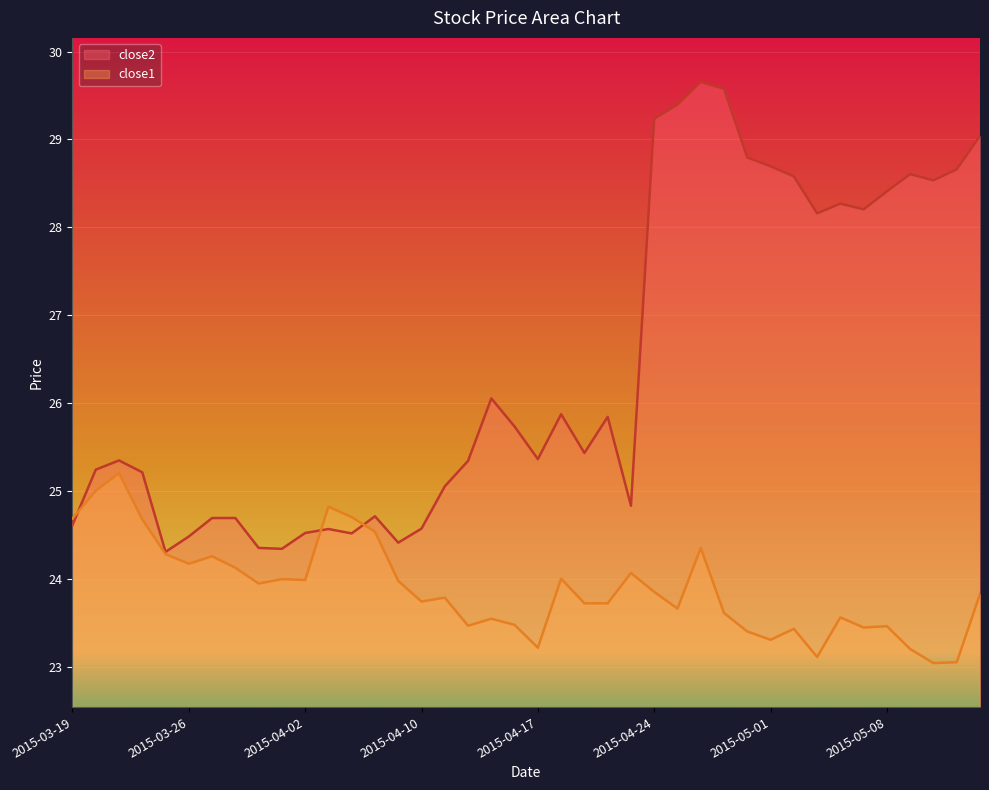

What is the sum of all close1 values?

955.6